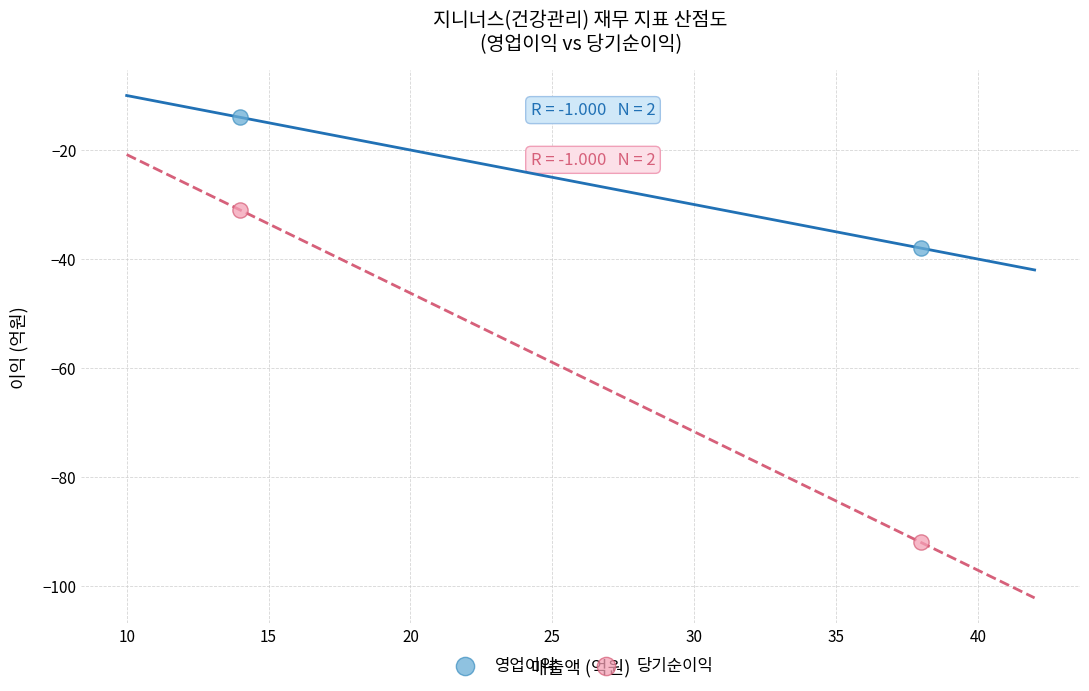

Across all data points, what is the range of Y values (max minus min)?

78